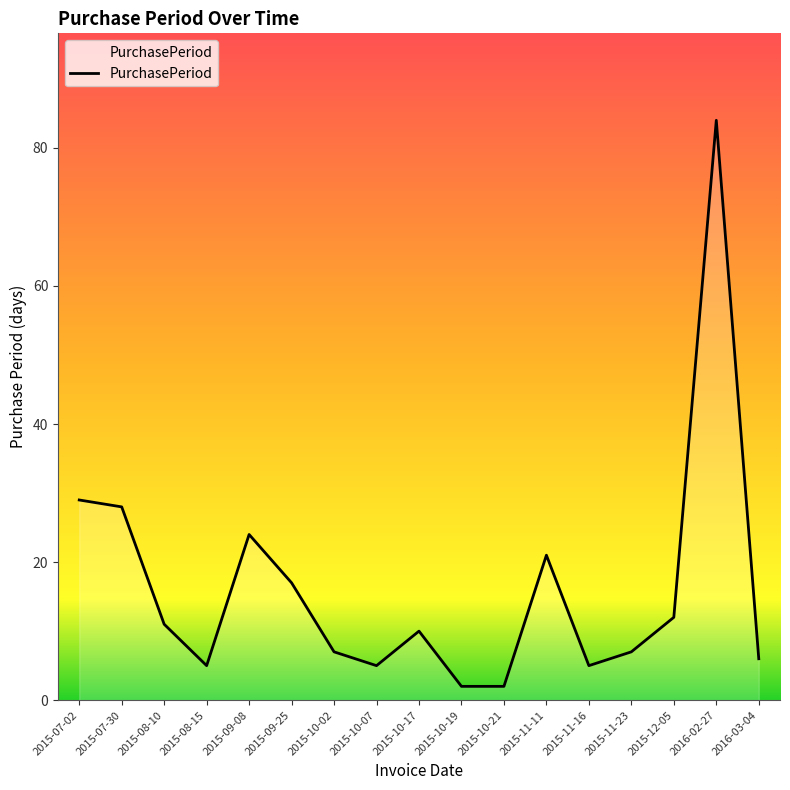

What is the greatest value displayed?

84